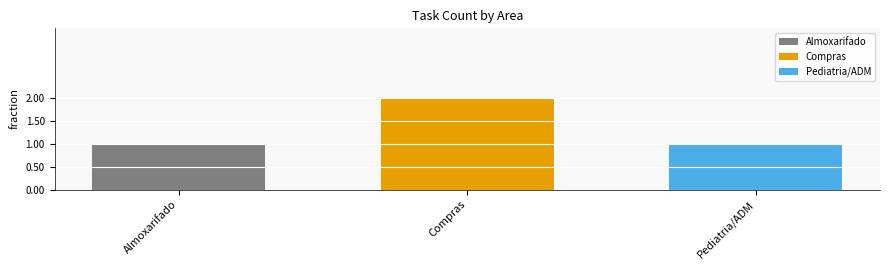

Which series has the widest spread of values?

Almoxarifado